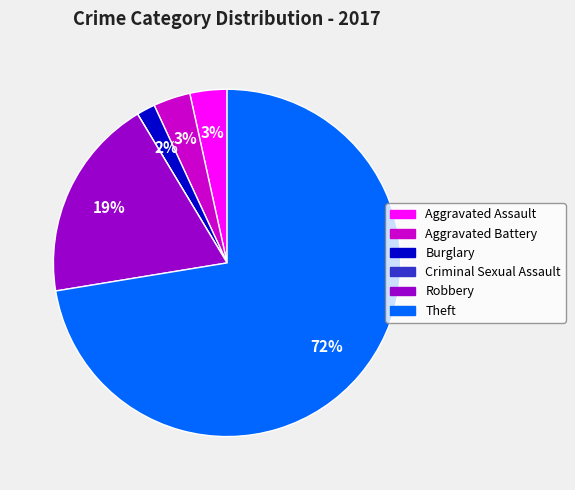

Which category has the biggest portion of the pie?

Theft